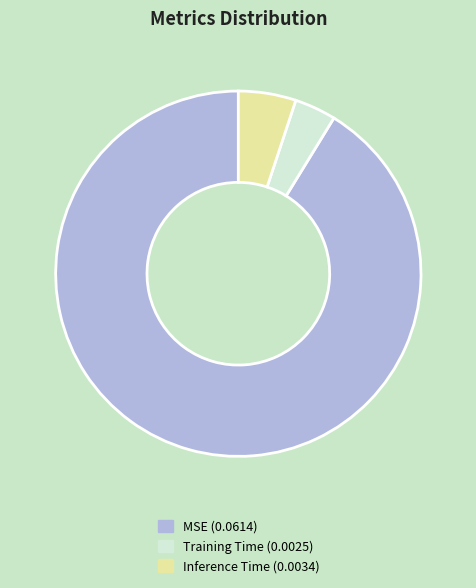

How many slices are in this pie chart?

3